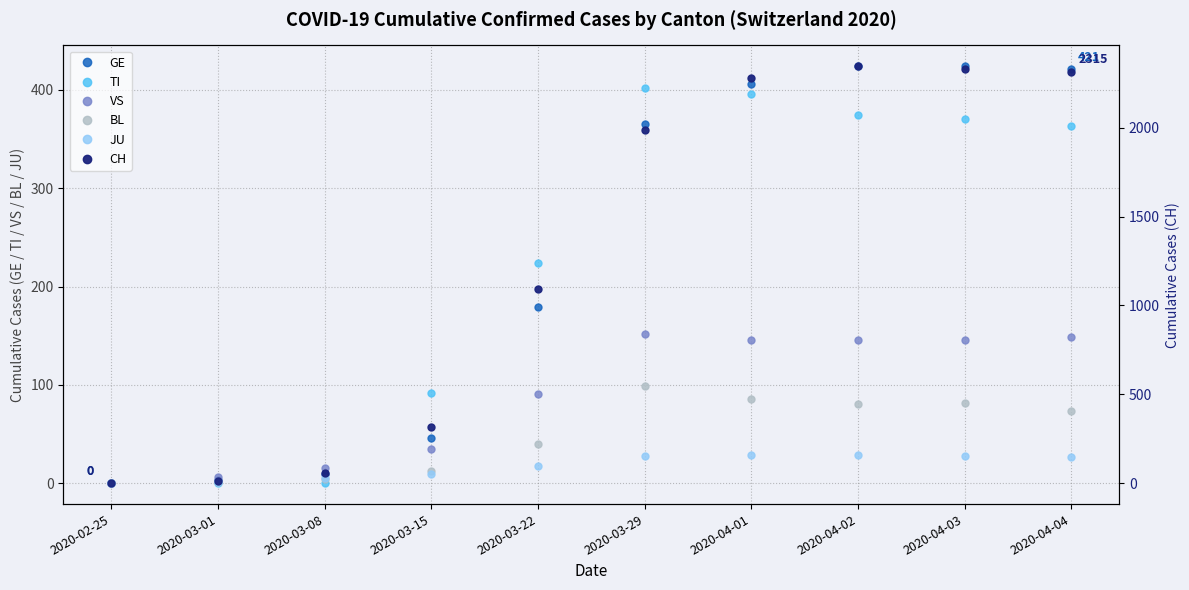

True or false: CH has a value of 2327 at 2020-04-03.

True